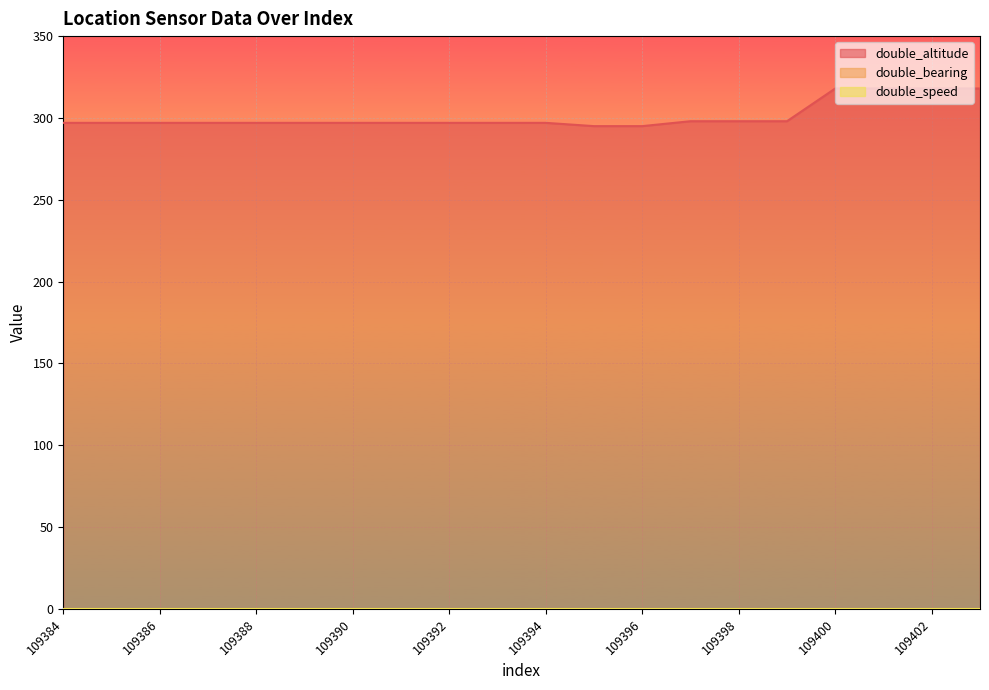

True or false: double_altitude and double_speed intersect in this chart.

False